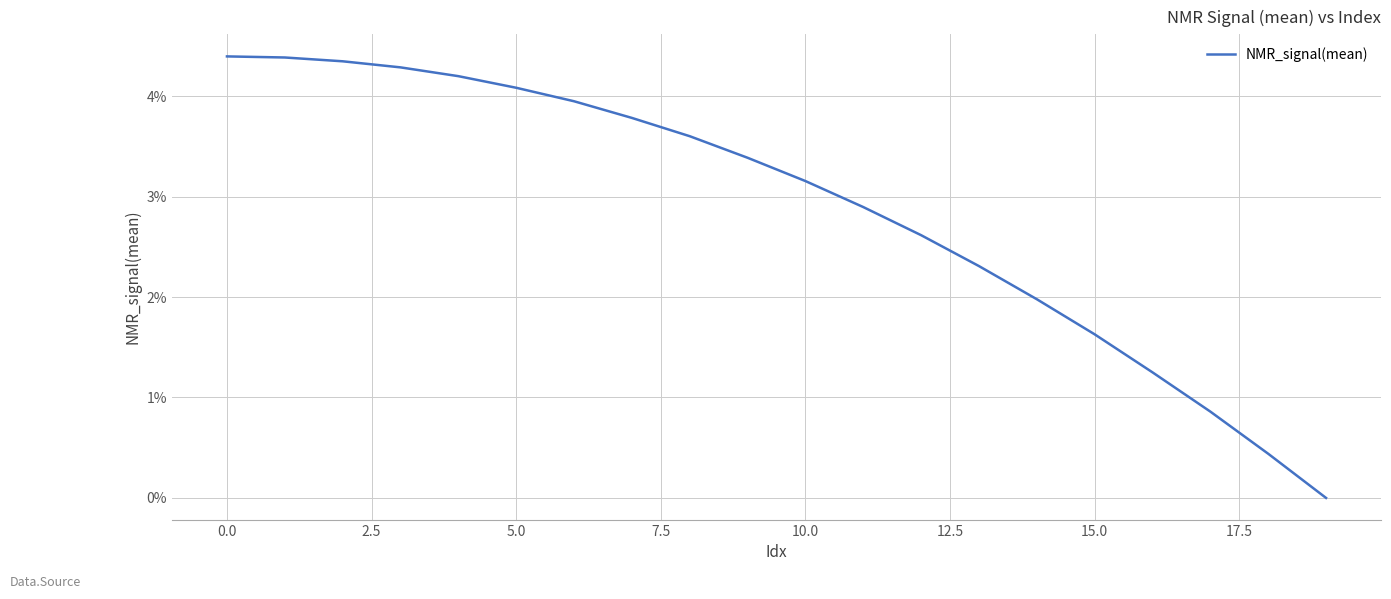

What is the maximum value shown in the chart?

4.4